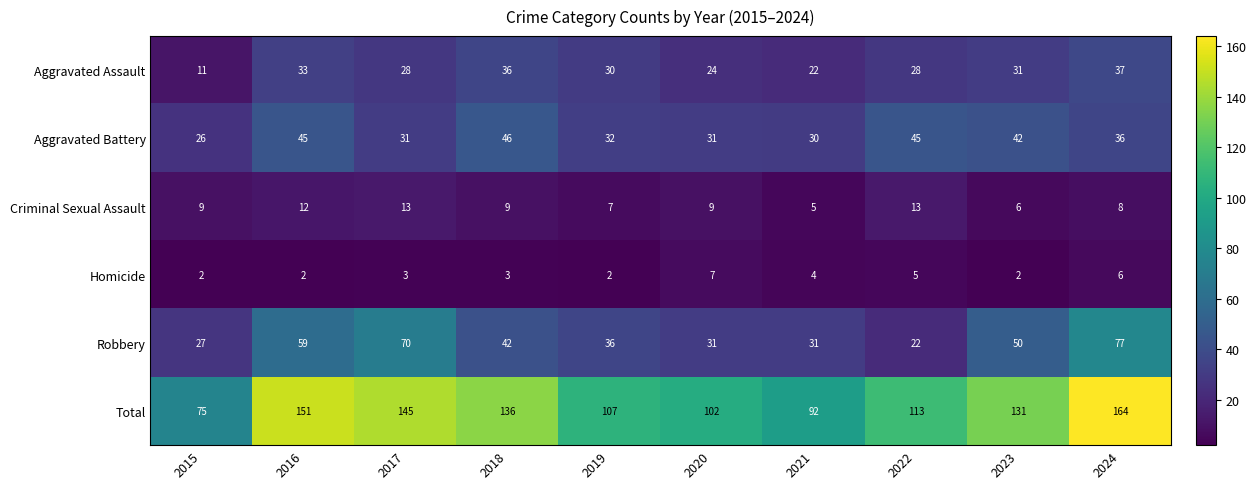

The Aggravated Battery series shows 61 at 2023. True or false?

False